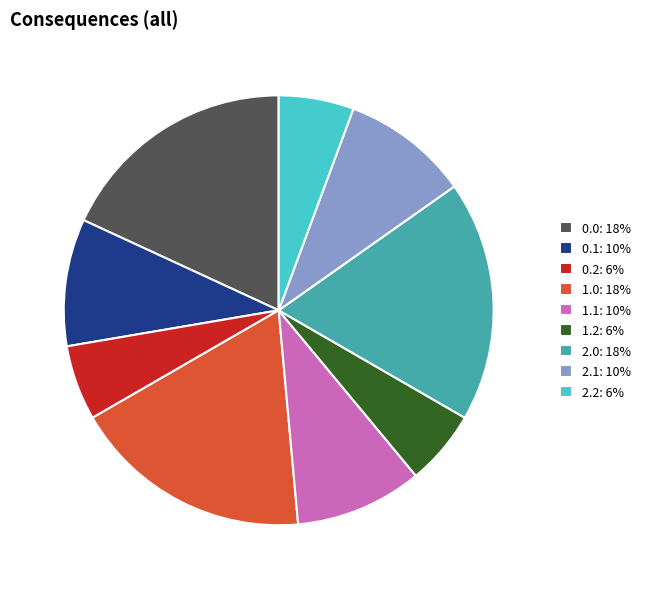

Is it true that 0.2: 6% is 16% of the pie?

False